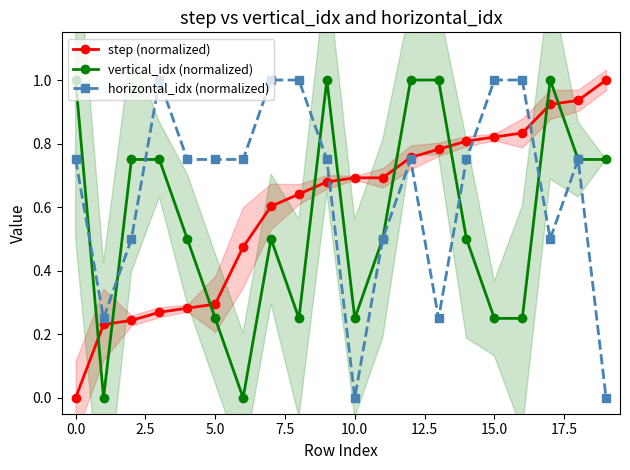

Which series has the largest total across all categories?

horizontal_idx (normalized)